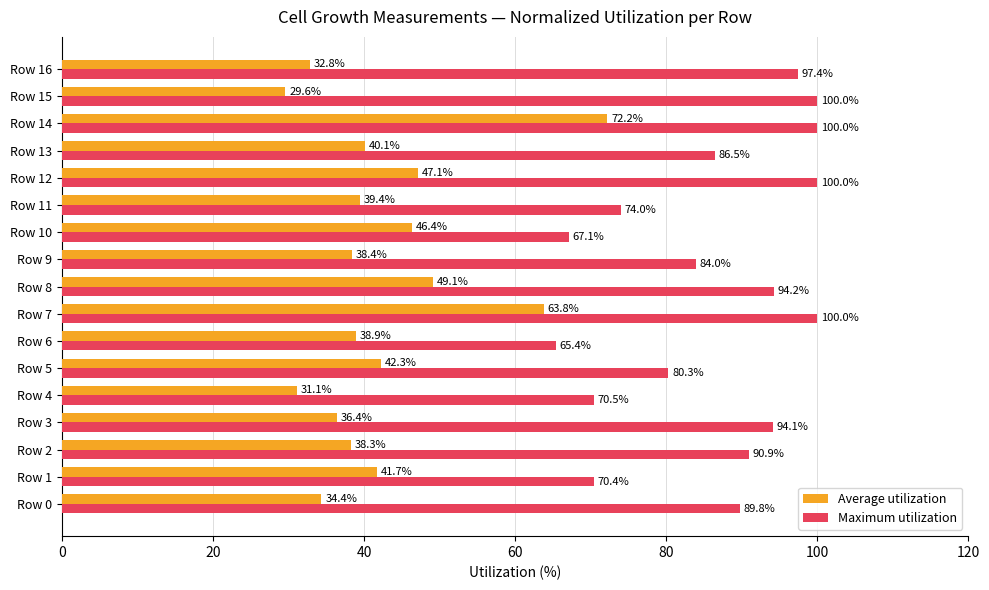

What are all the series names shown in the legend?

Average utilization, Maximum utilization